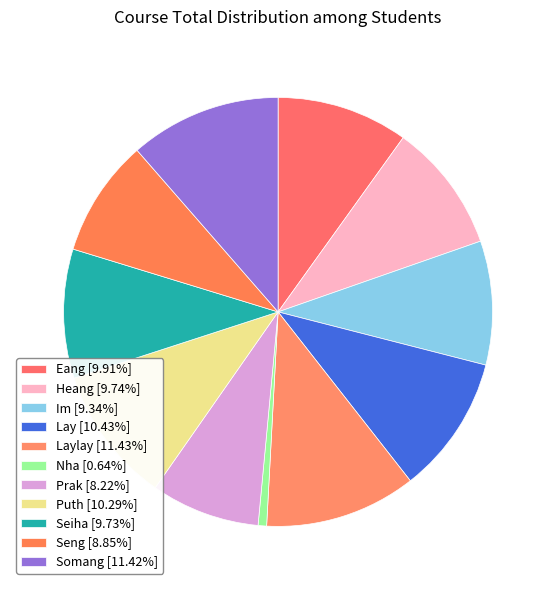

Which category has the smallest portion of the pie?

Nha